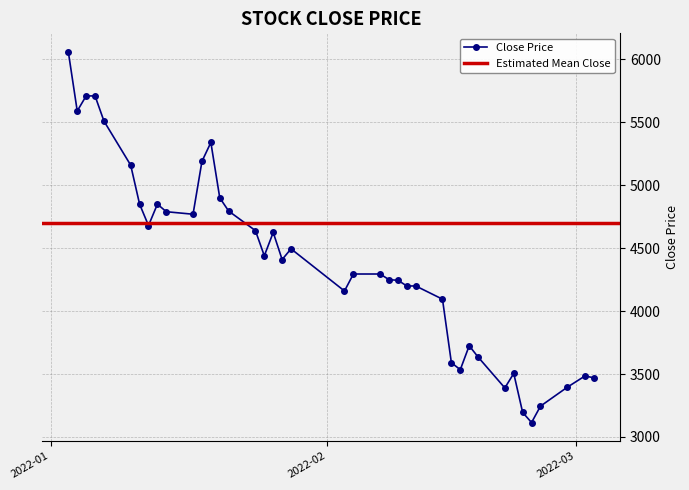

True or false: Close Price has more than 1 points higher than both neighbors.

True